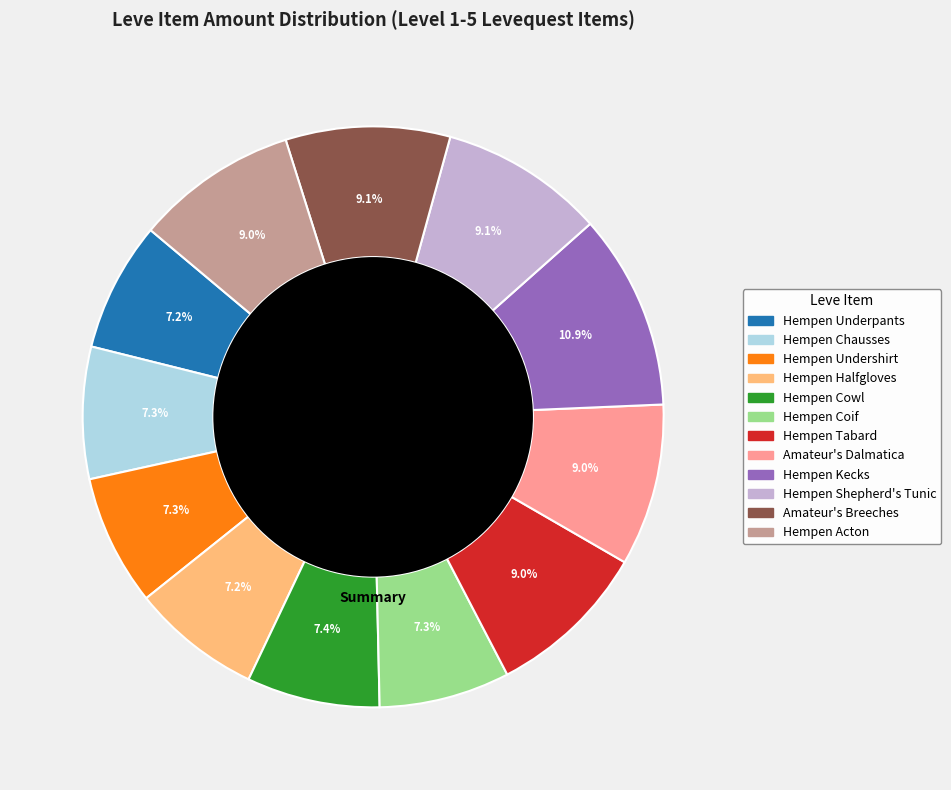

Between Hempen Underpants and Amateur's Breeches, which is larger?

Amateur's Breeches